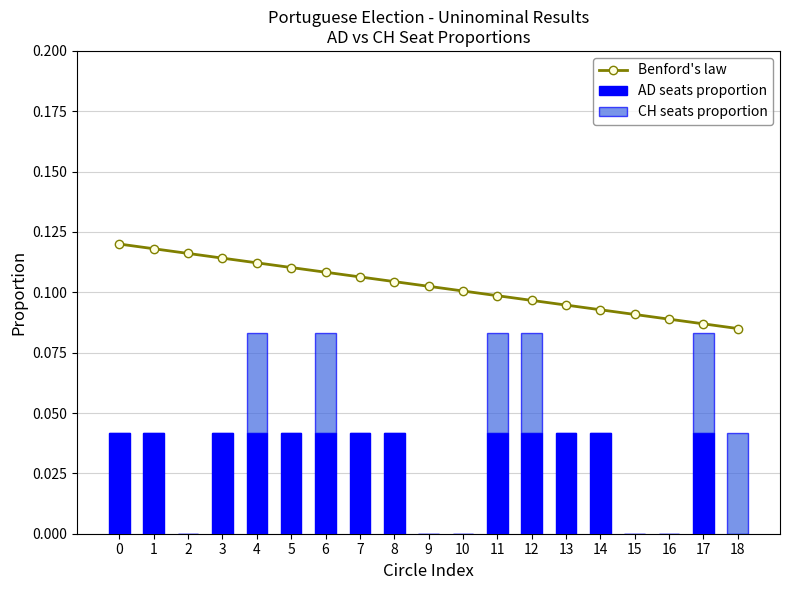

At 7, list the series in order from smallest to largest.

CH seats proportion, AD seats proportion, Benford's law